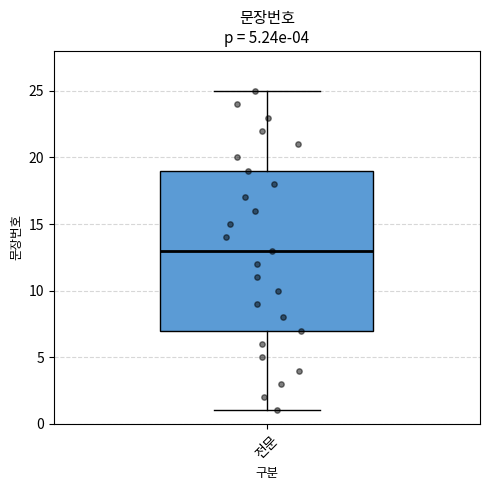

Where is the lower edge of the box for 전문 on the y-axis? The values are not printed on the chart, so give them approximately, as read against the axis.

7